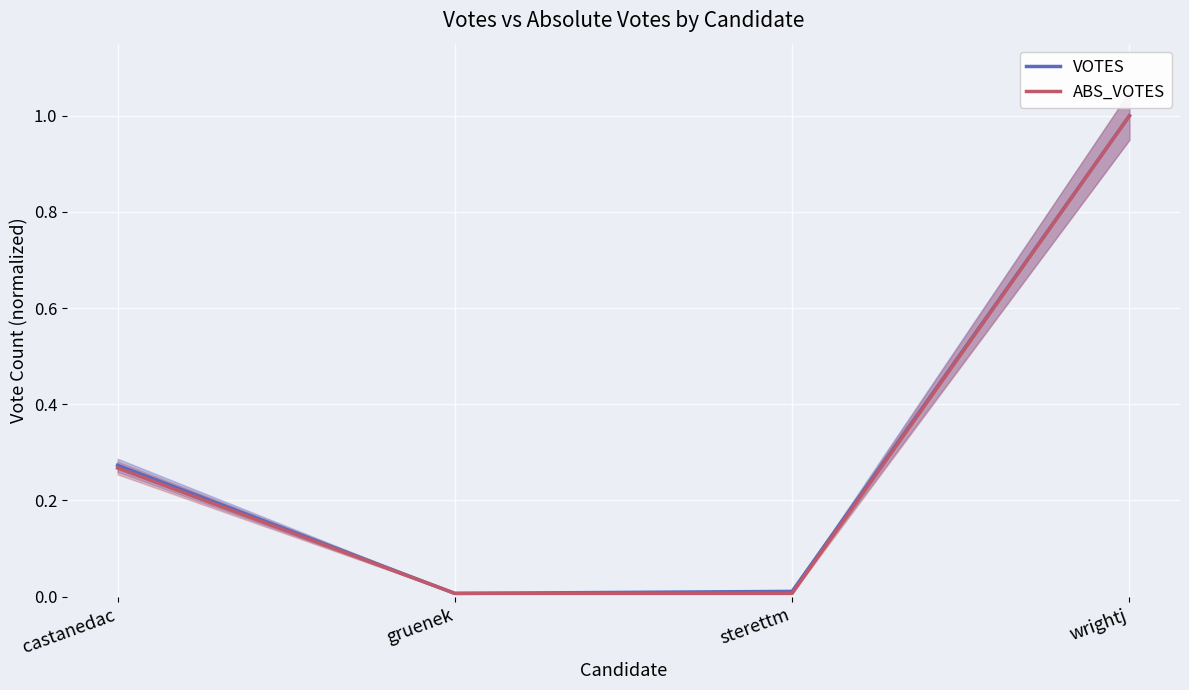

Reading left to right, transcribe all the data shown in this chart.

VOTES: castanedac=0.3	gruenek=0.0	sterettm=0.0	wrightj=1.0
ABS_VOTES: castanedac=0.3	gruenek=0.0	sterettm=0.0	wrightj=1.0